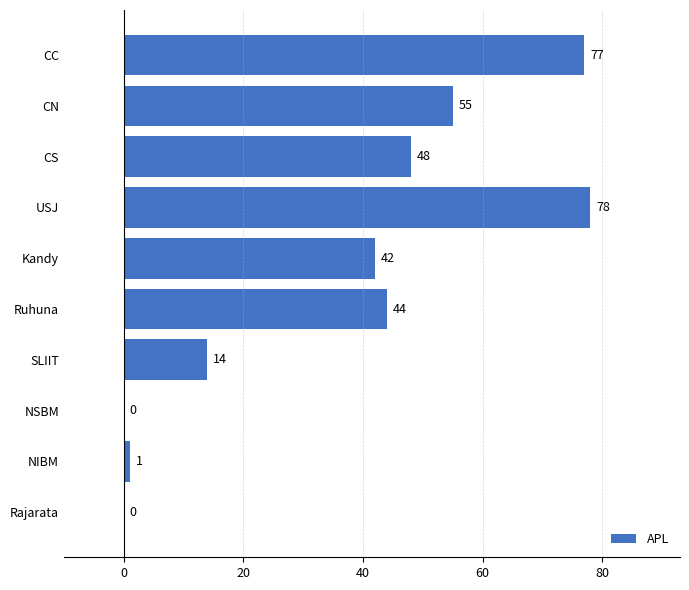

True or false: the data shows 1 at NIBM.

True